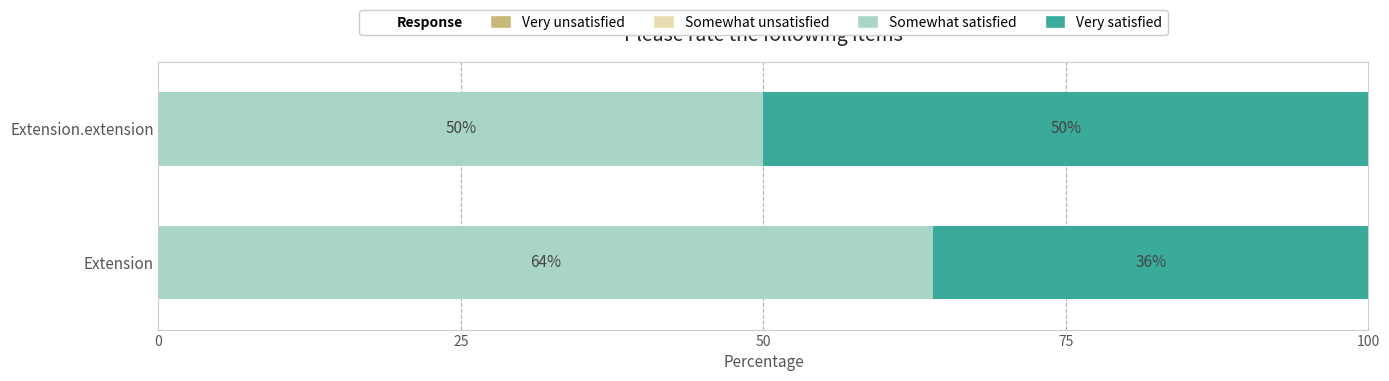

The value of Somewhat satisfied at Extension.extension is 16. True or false?

False